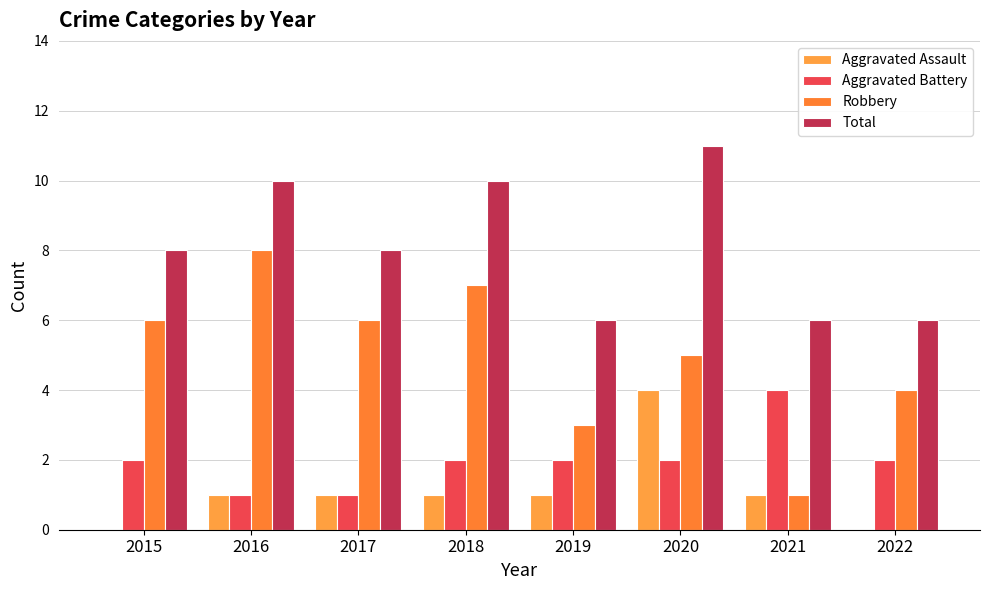

What is the value of the Total bar at the 2nd from the left?

10